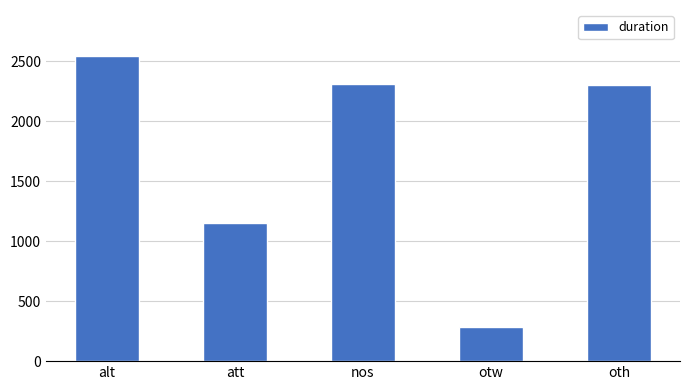

What is the smallest value displayed?

281